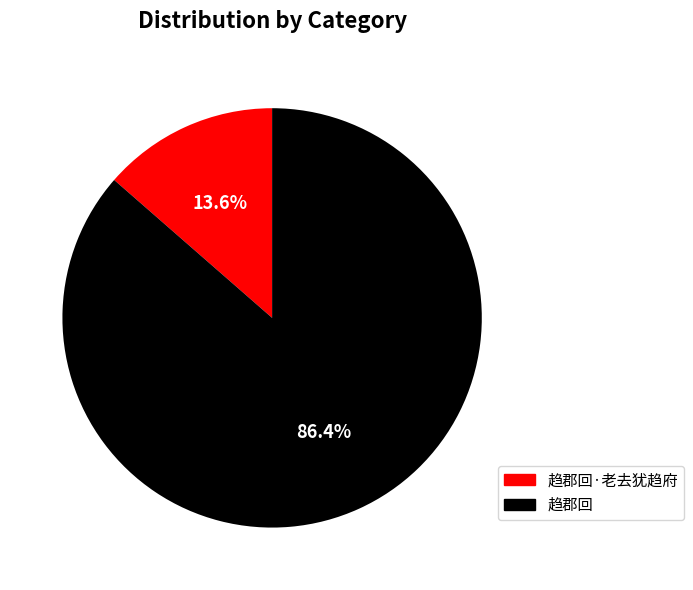

Which has a higher value, 趋郡回 or 趋郡回·老去犹趋府?

趋郡回